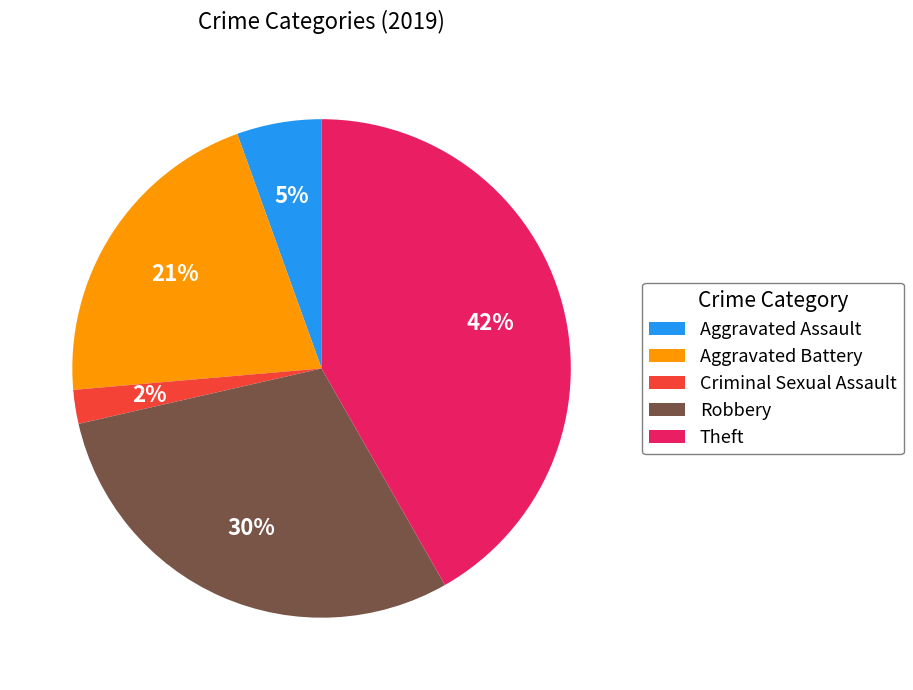

Which category has the smallest portion of the pie?

Criminal Sexual Assault